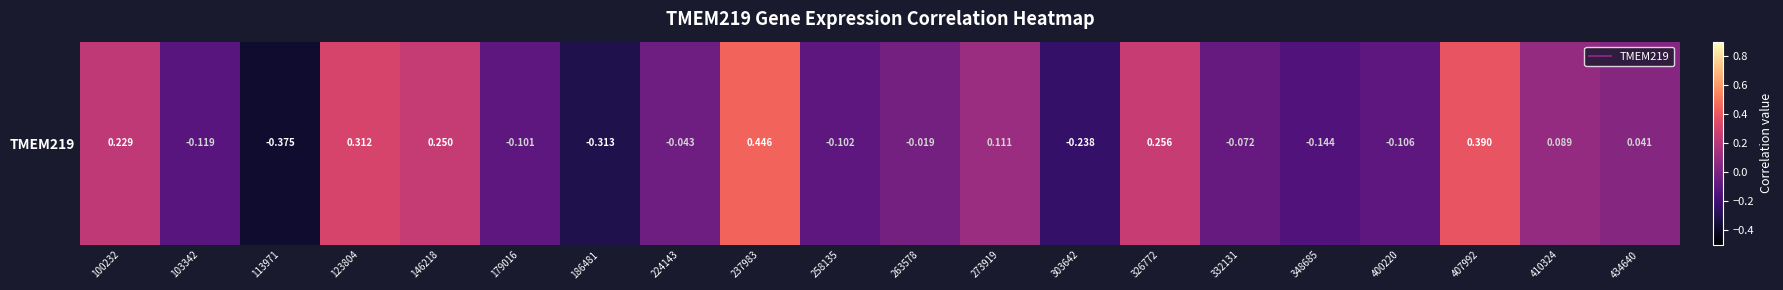

At which category does the chart reach its peak across all series?

237983